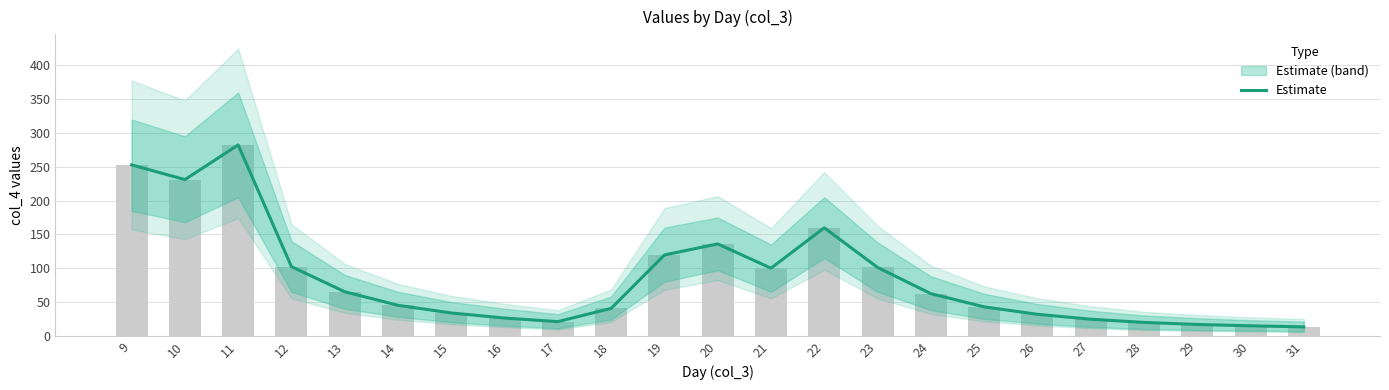

Reading right to left, list all the values displayed in this chart.

31=13.1	30=14.7	29=16.7	28=19.7	27=24.5	26=31.7	25=42.8	24=62.3	23=101.1	22=159.7	21=100.0	20=135.9	19=119.5	18=40.5	17=20.9	16=26.2	15=33.7	14=45.0	13=65.1	12=102.2	11=282.3	10=231.1	9=252.9